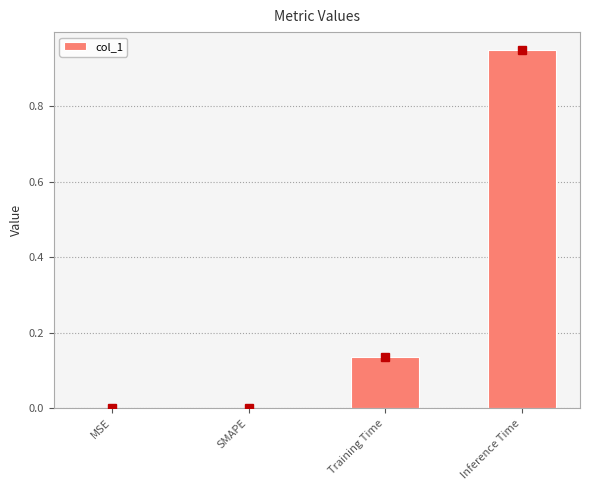

What is the sum of all values?

1.1